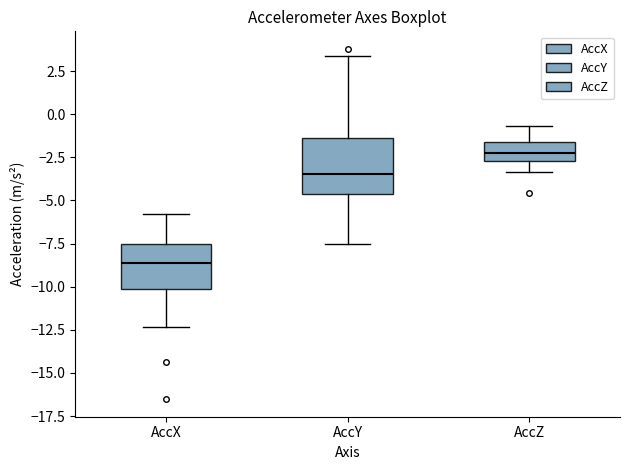

Where is the lower edge of the box for AccX on the y-axis? The values are not printed on the chart, so give them approximately, as read against the axis.

-10.0